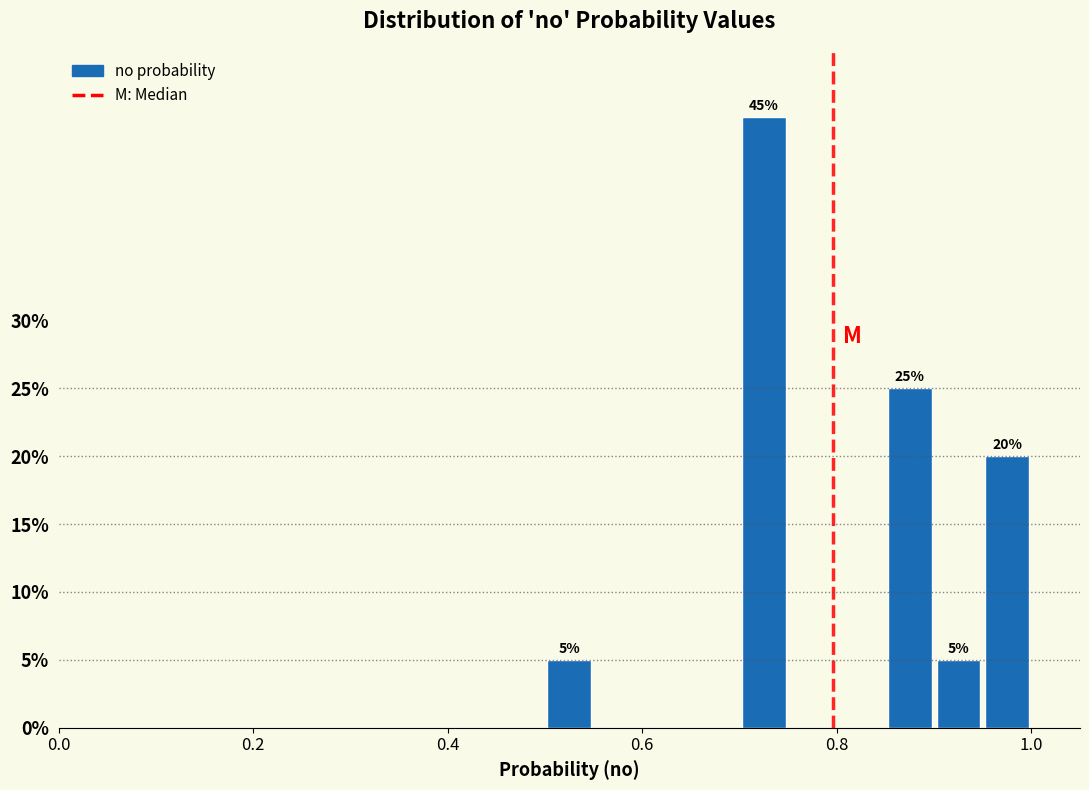

Read against the x-axis, roughly where is the centre of the tallest bar?

0.72